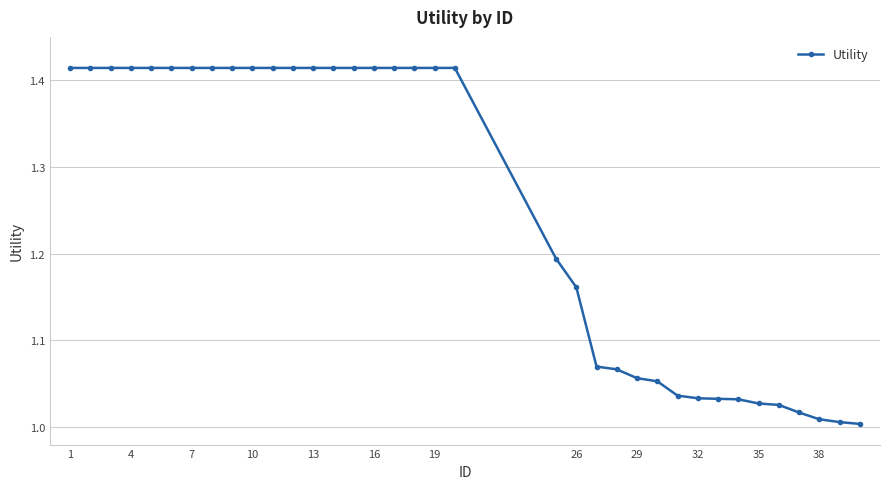

What is the difference between the second highest and minimum values?

0.4